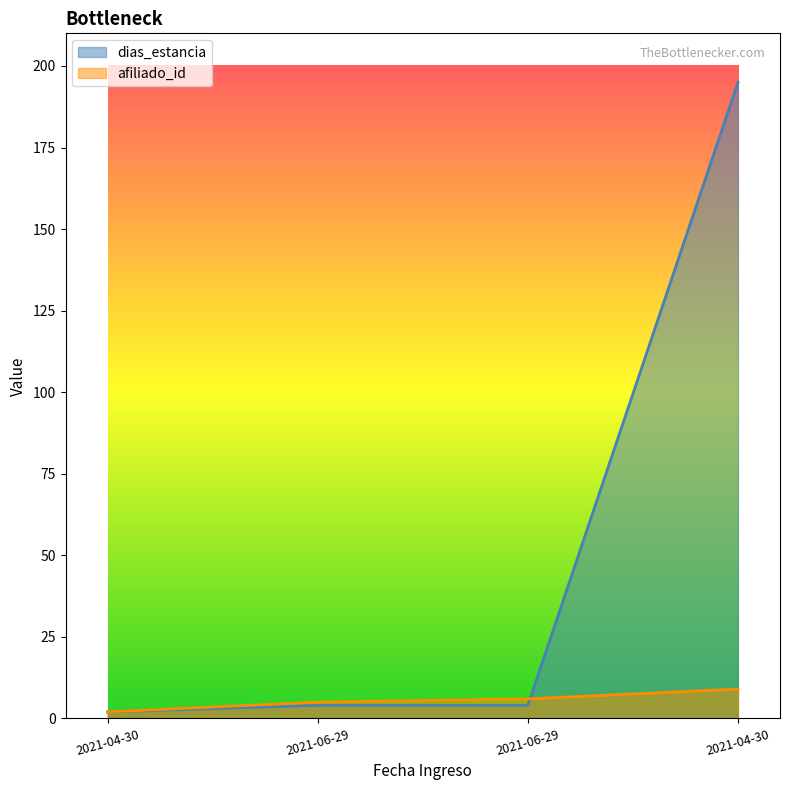

What is the sum of the dias_estancia values at 2021-04-30 and 2021-06-29?

6